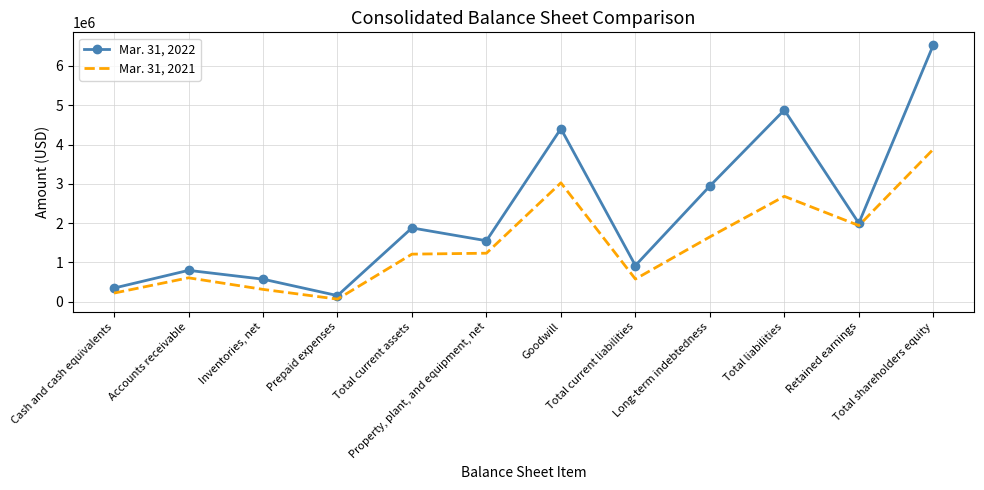

What is the average value of the Mar. 31, 2021 series?

1451402